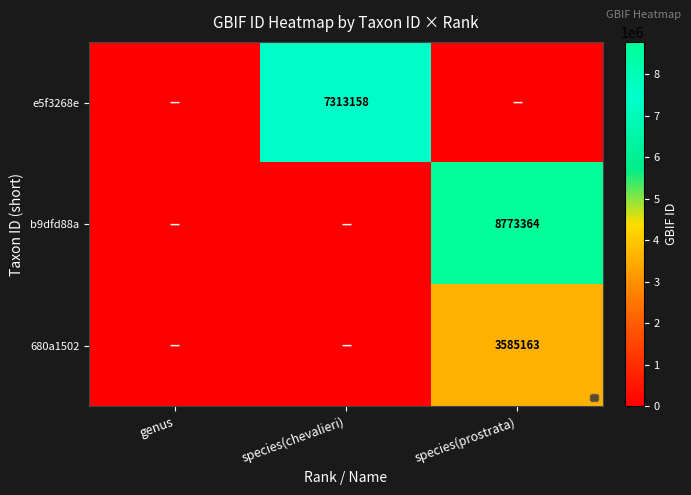

Is the value of e5f3268e at species(chevalieri) greater than the value of b9dfd88a at species(prostrata)?

No